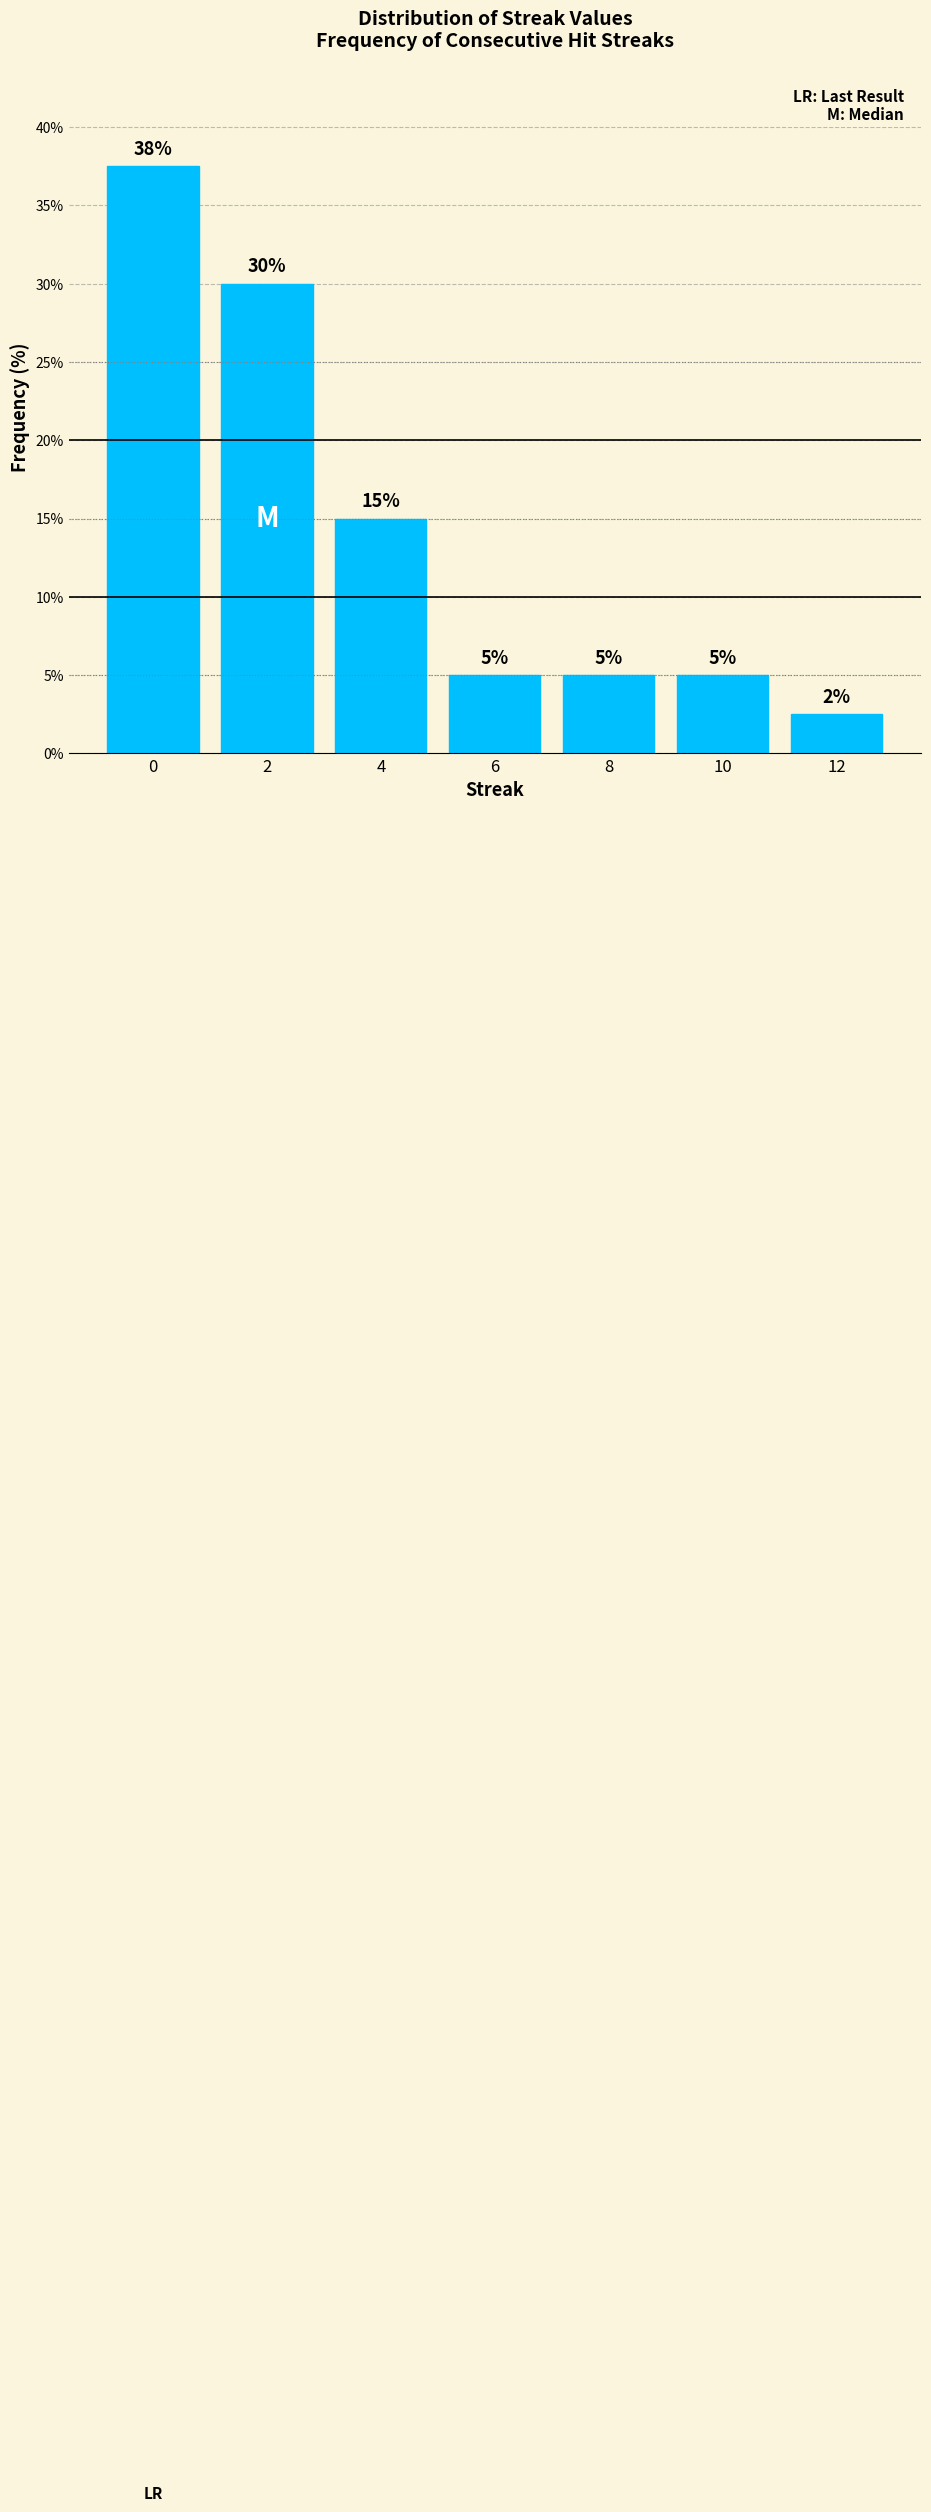

What is the value of the 1st bar from the left?

37.5